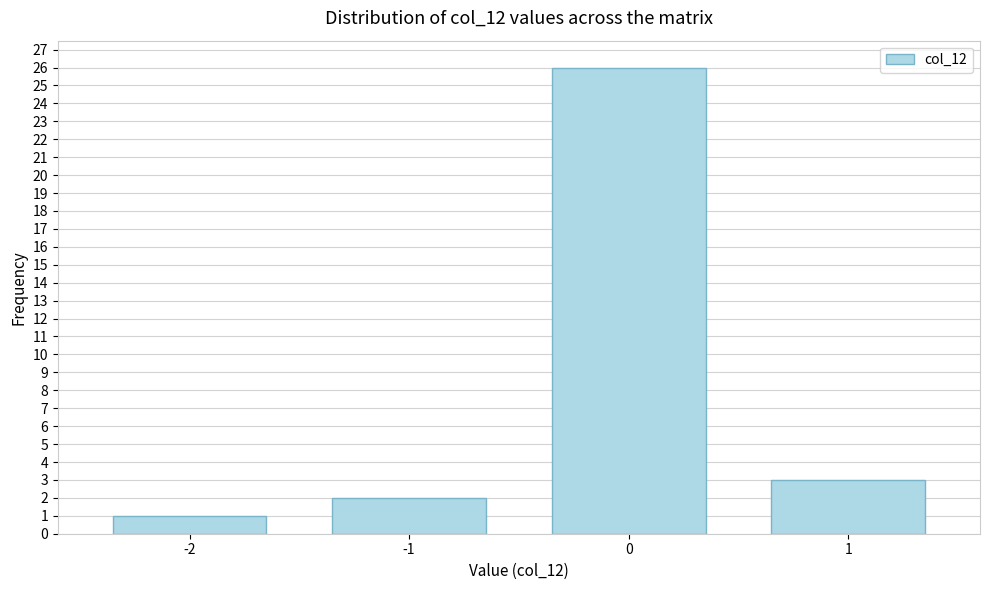

Reading right to left, extract all data points from this chart.

3	26	2	1